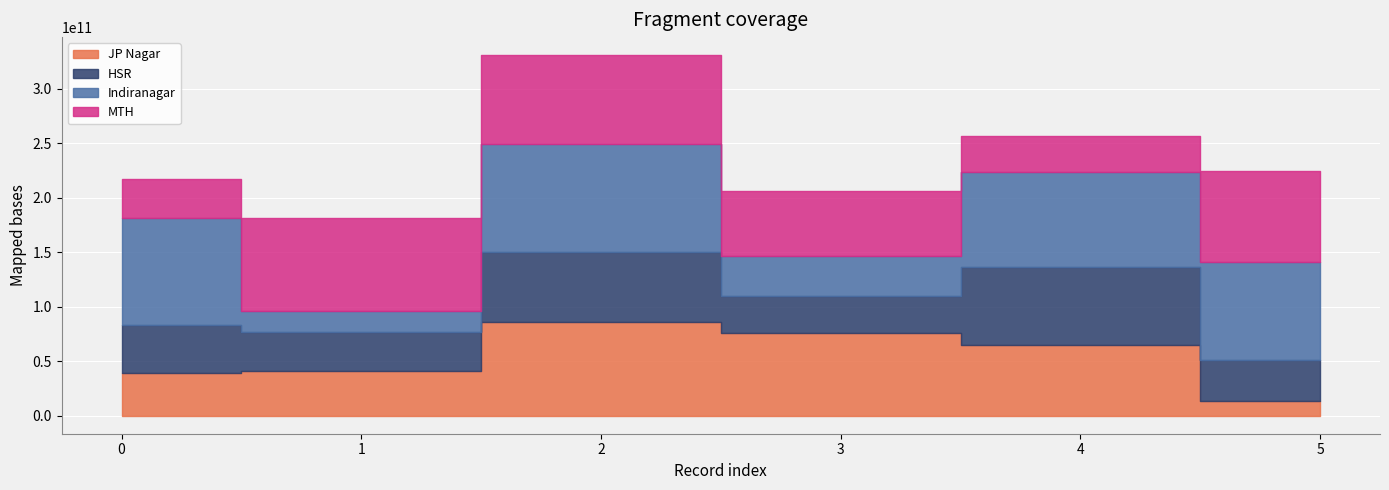

Where is the first local maximum for JP Nagar?

2